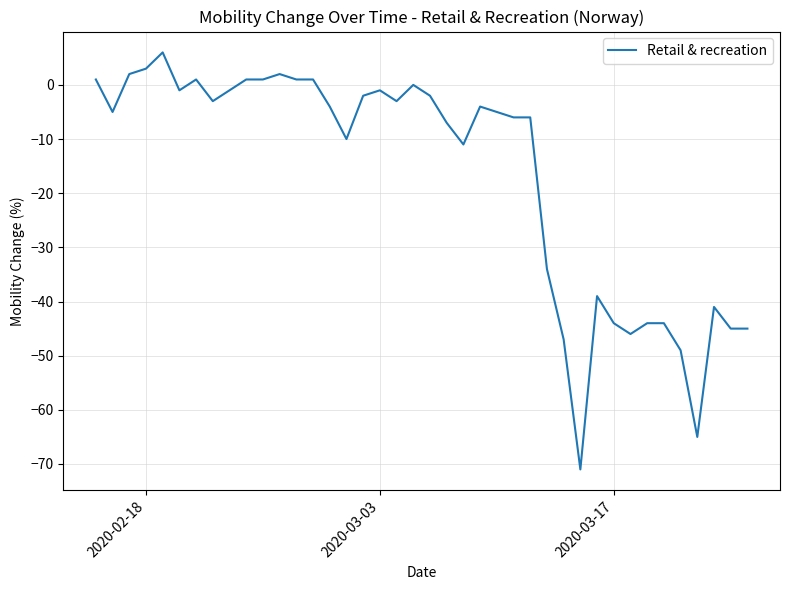

What is the smallest value displayed?

-71